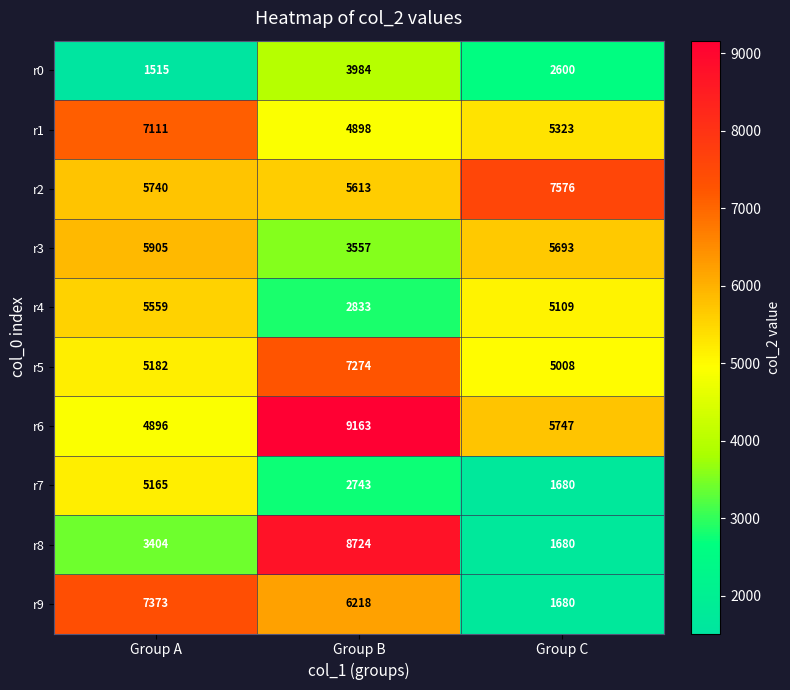

What is the difference between the highest and lowest values at Group C?

5896